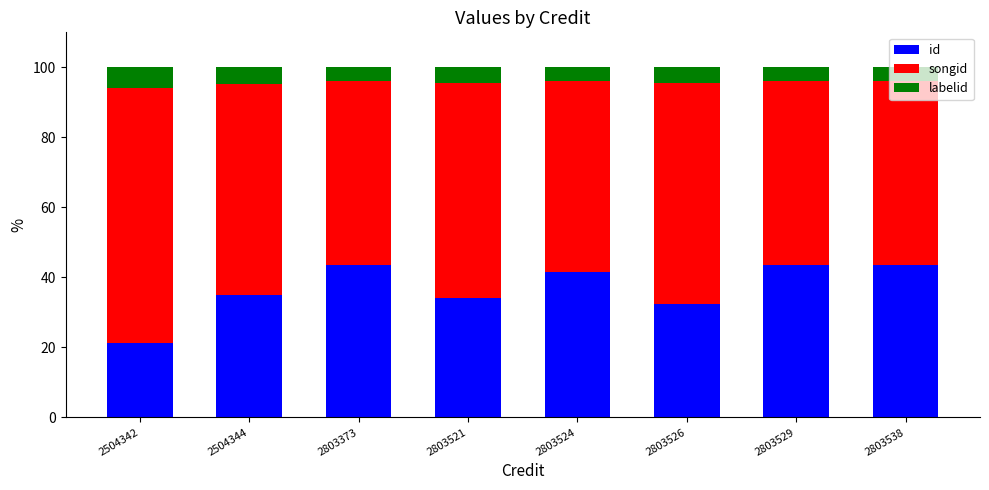

What is the total value across all series at 2803538?

100.0